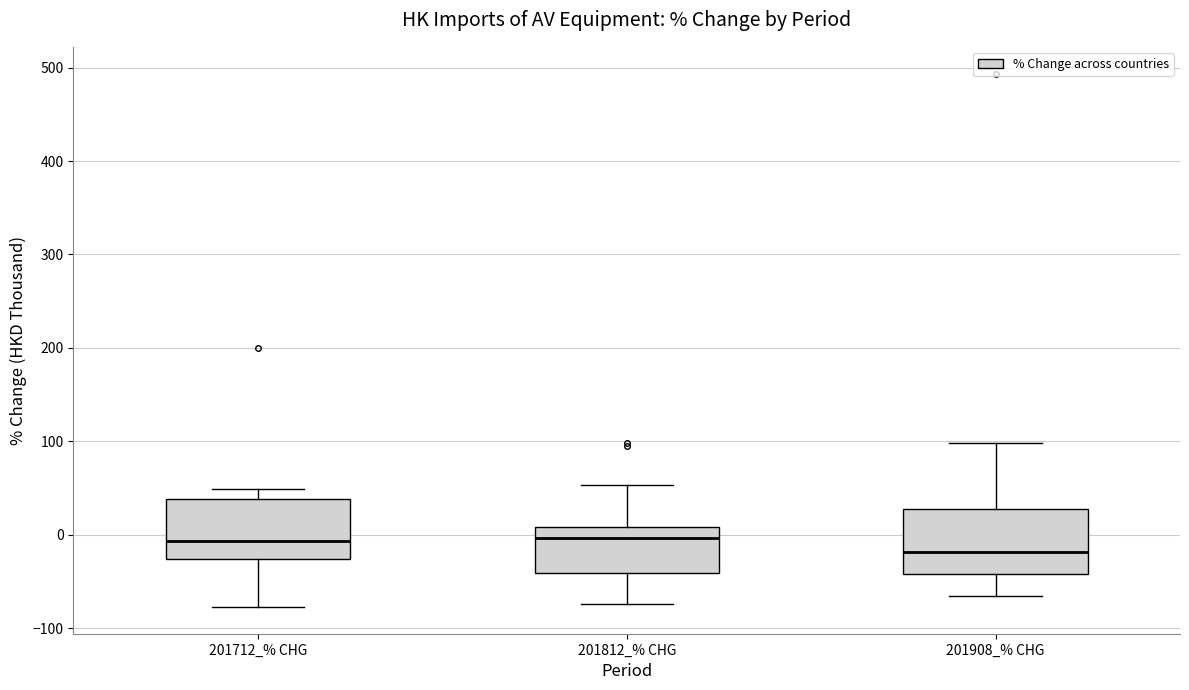

Reading left to right, transcribe this box plot: for each box, give where its median line is, the range the box spans, and where its two whiskers end, as read against the y-axis. The values are not printed on the chart, so give them approximately, as read against the axis.

201712_% CHG: median -10, box -30 to 40, whiskers -80 to 50
201812_% CHG: median 0, box -40 to 10, whiskers -70 to 50
201908_% CHG: median -20, box -40 to 30, whiskers -60 to 100